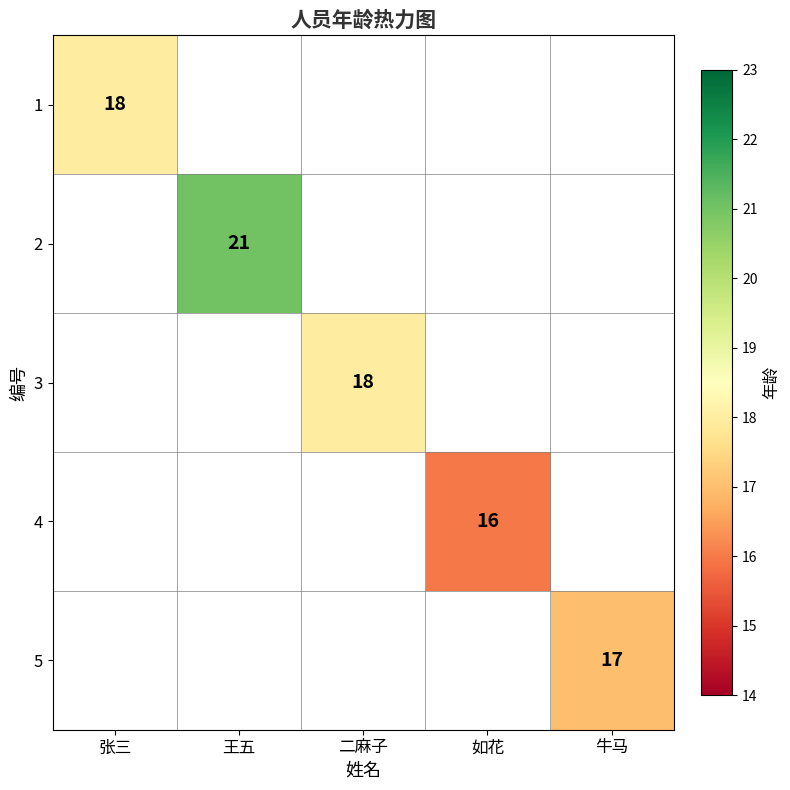

How many positive values does the 3 series have?

1